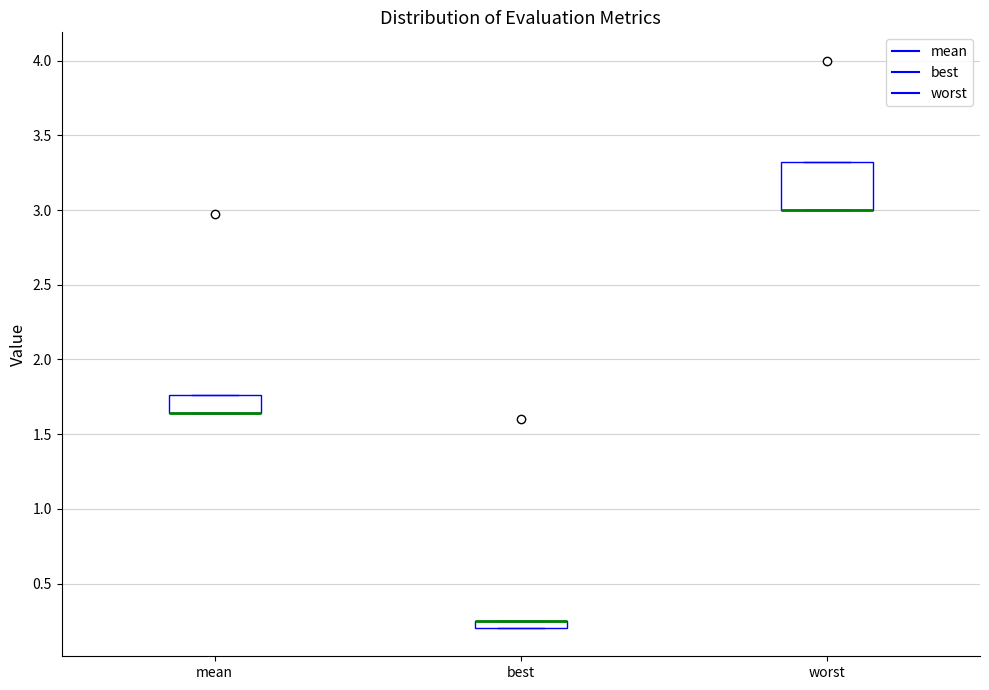

Comparing the boxes themselves (not the whiskers), which one is the tallest?

worst